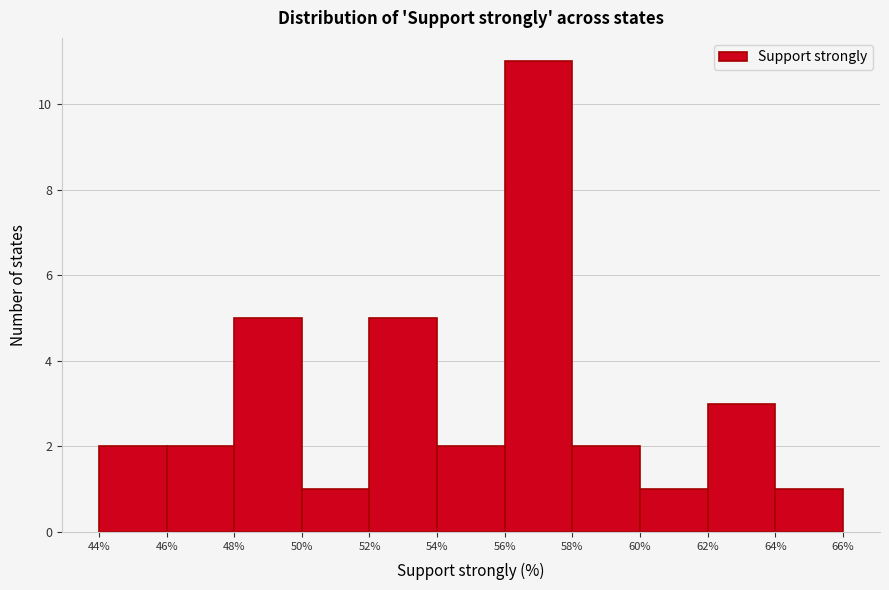

How tall is the bar that spans 58% to 60% on the x-axis? The values are not printed on the chart, so give them approximately, as read against the axis.

2